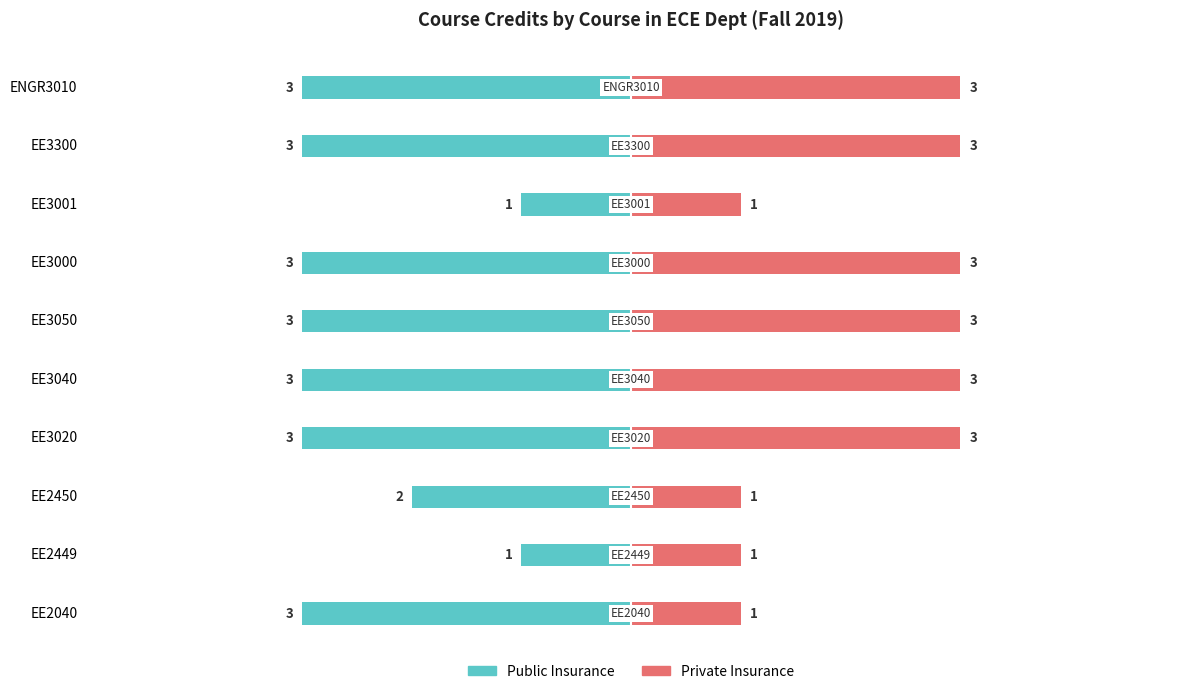

What are all the series names shown in the legend?

Public Insurance, Private Insurance